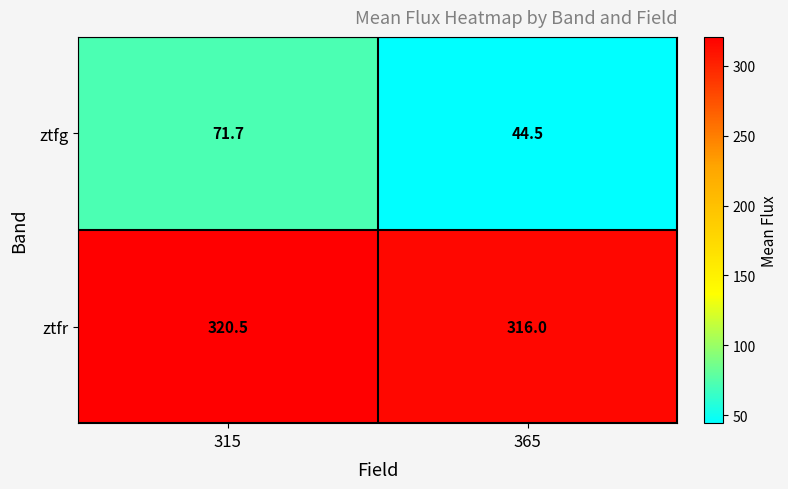

List the series in order of their peak value, lowest first.

ztfg, ztfr